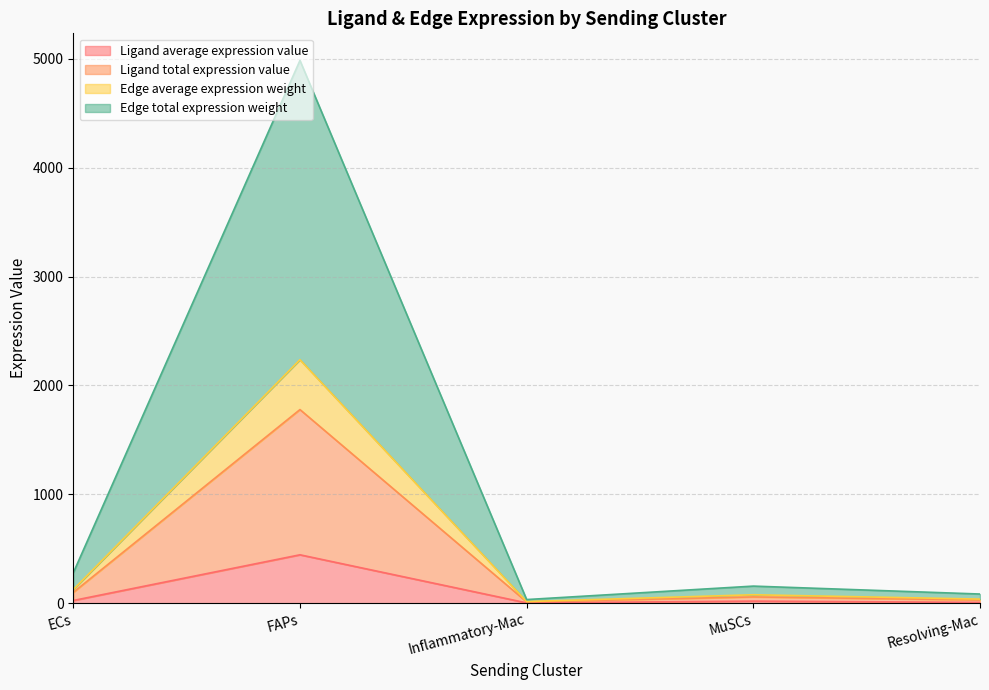

True or false: Edge average expression weight and Ligand total expression value cross at least once.

False